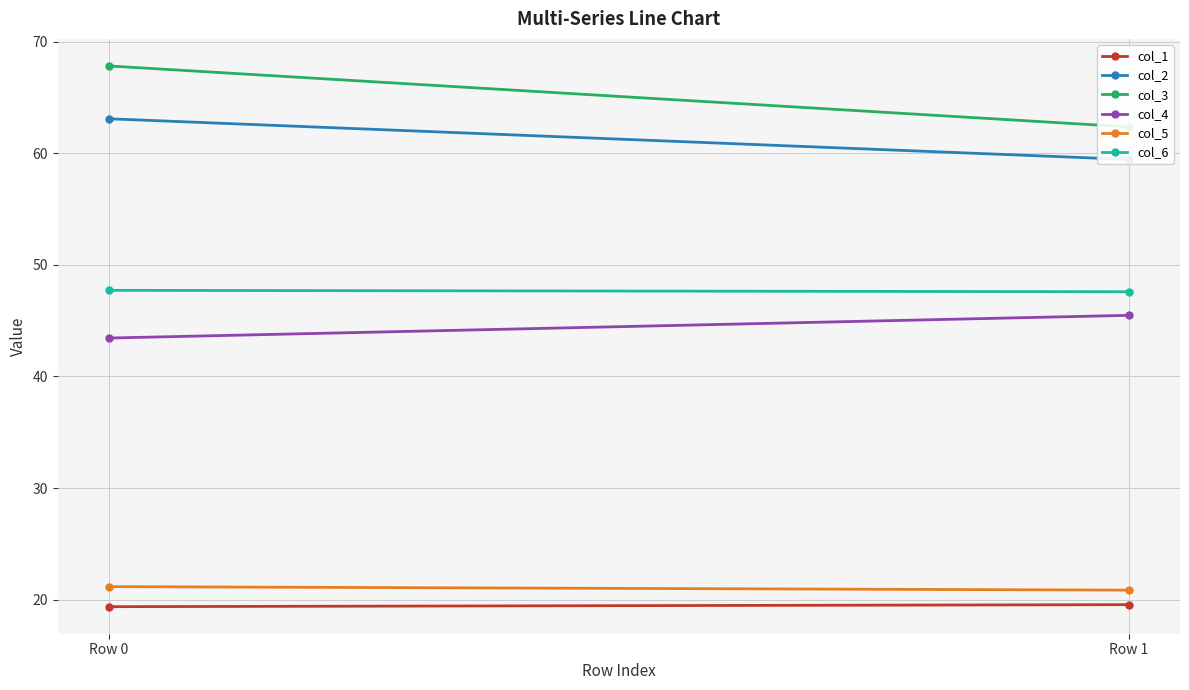

Count the col_6 values in the range 47 to 48.

2